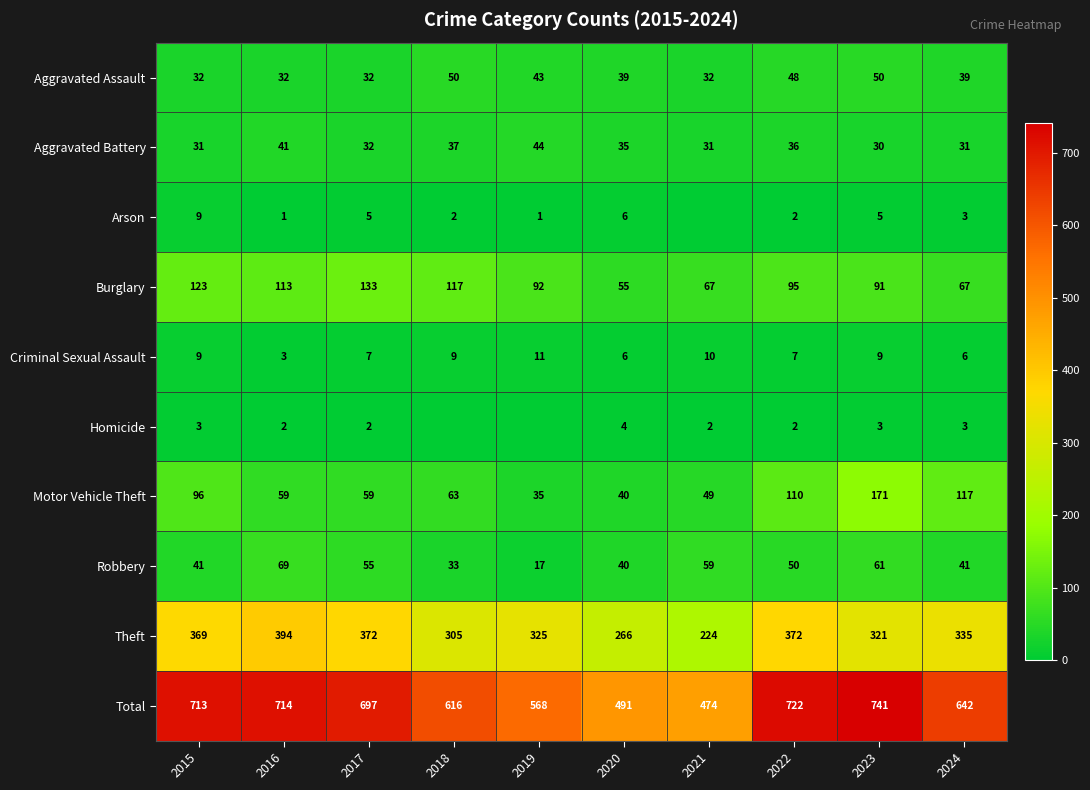

Is the value of Criminal Sexual Assault at 2018 greater than the value of Aggravated Assault at 2017?

No